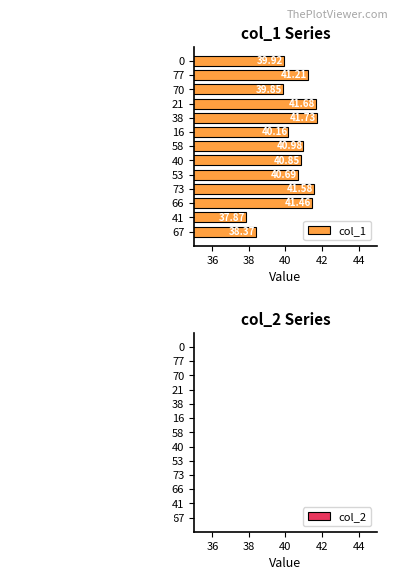

What is the difference between the col_1 values at 41 and 73?

3.7